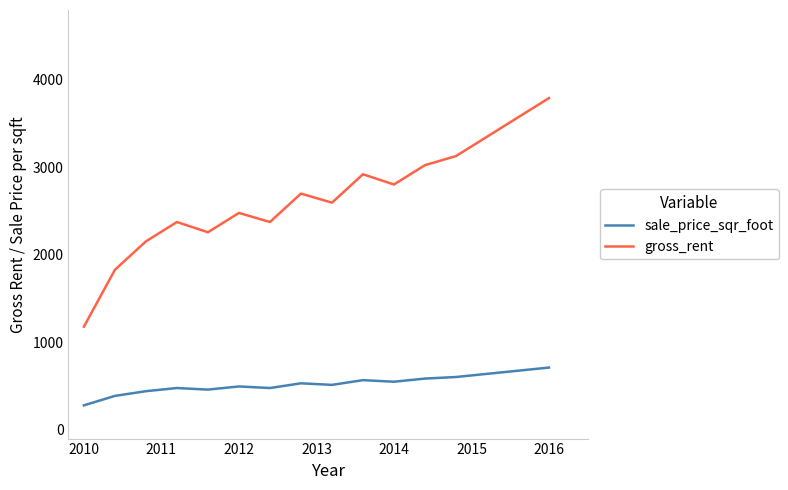

What is the greatest value displayed?

3793